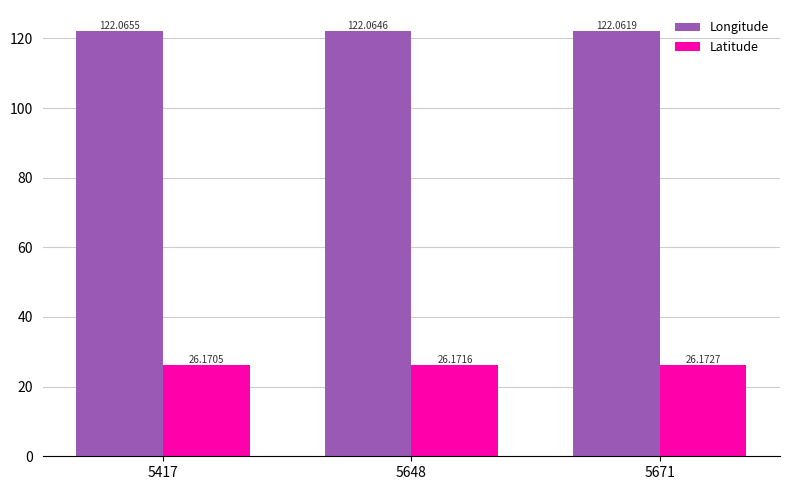

Which series has the widest spread of values?

Longitude